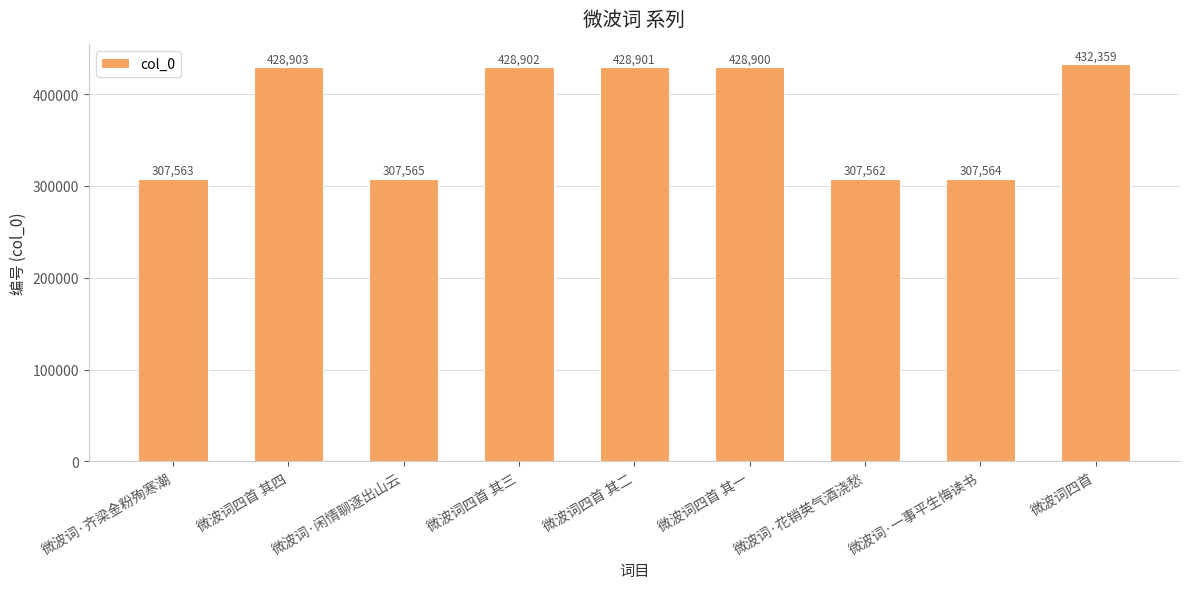

Rank the categories by value from highest to lowest.

微波词四首, 微波词四首 其四, 微波词四首 其三, 微波词四首 其二, 微波词四首 其一, 微波词·闲情聊逐出山云, 微波词·一事平生悔读书, 微波词·齐梁金粉殉寒潮, 微波词·花销英气酒浇愁